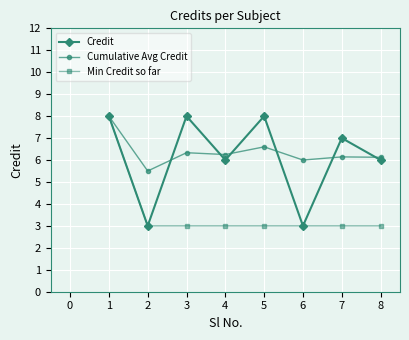

What are all the series names shown in the legend?

Credit, Cumulative Avg Credit, Min Credit so far